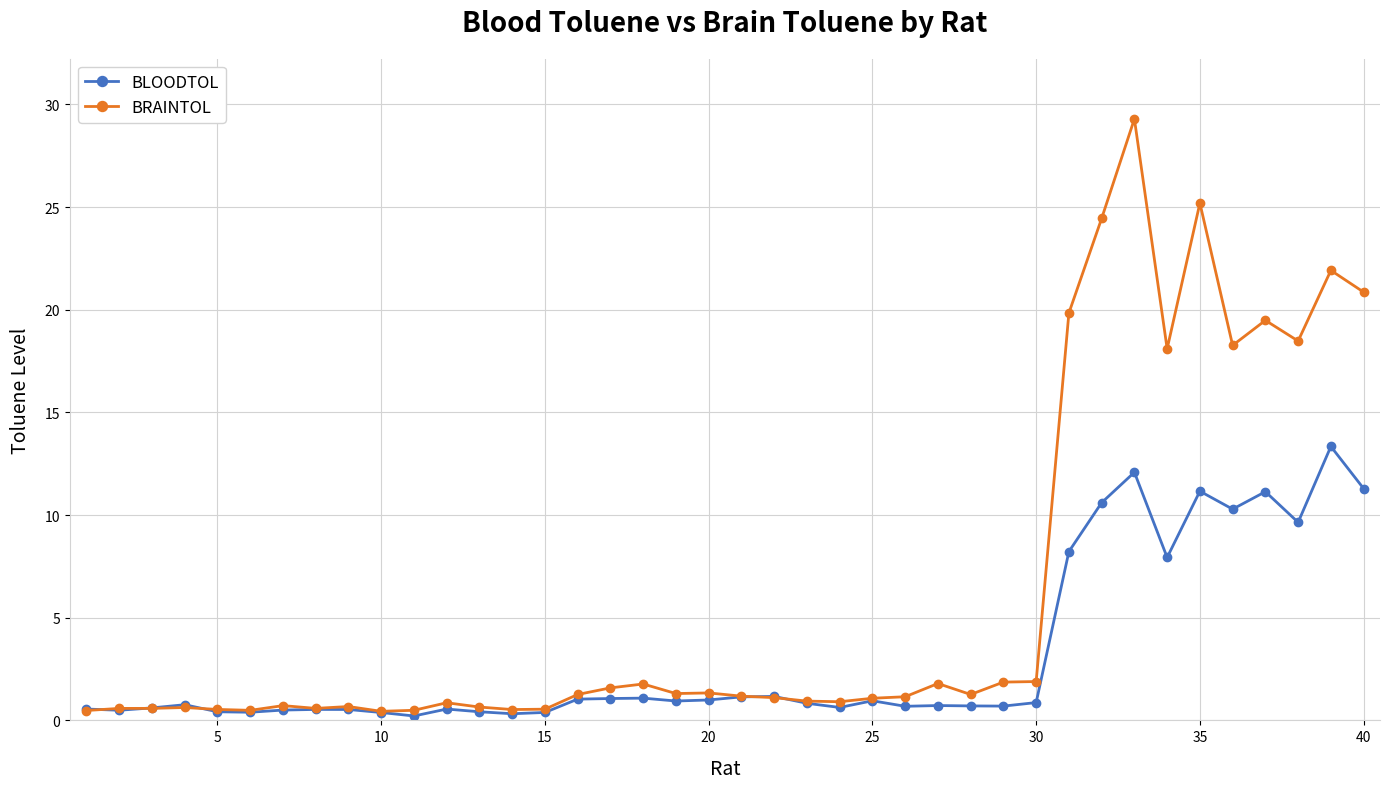

At how many categories does at least one series exceed 14?

10